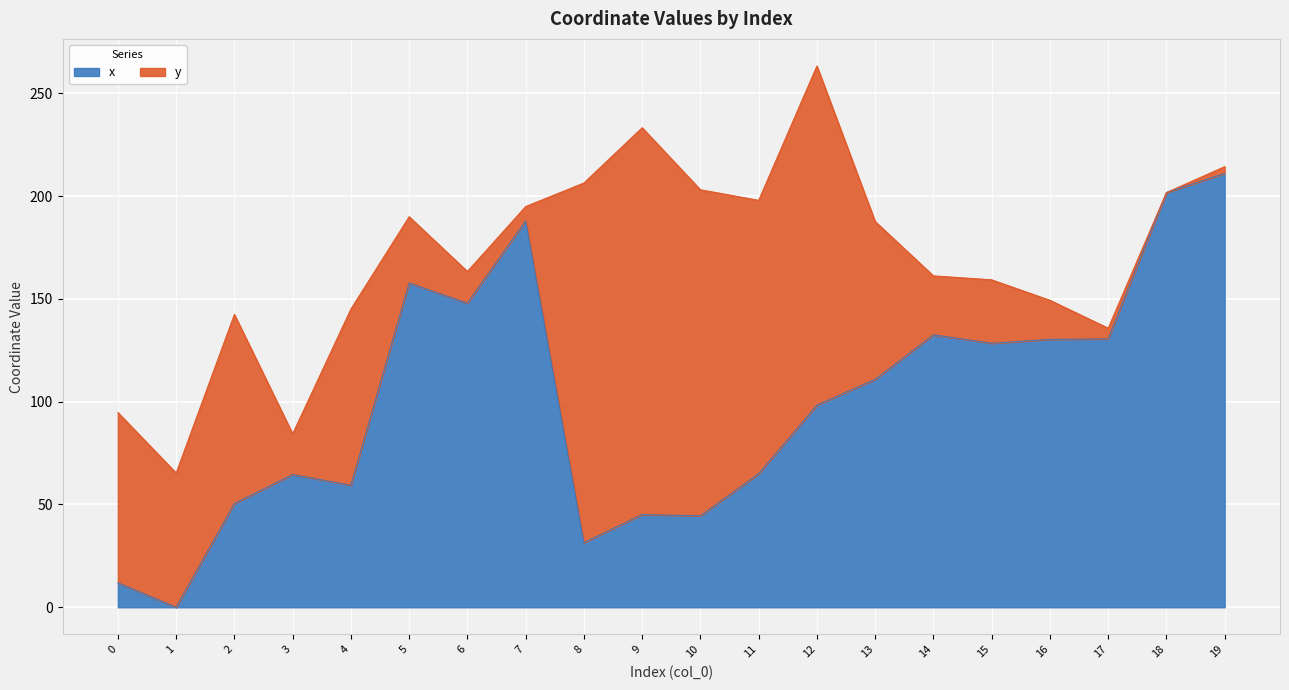

What is the greatest value displayed?

211.0